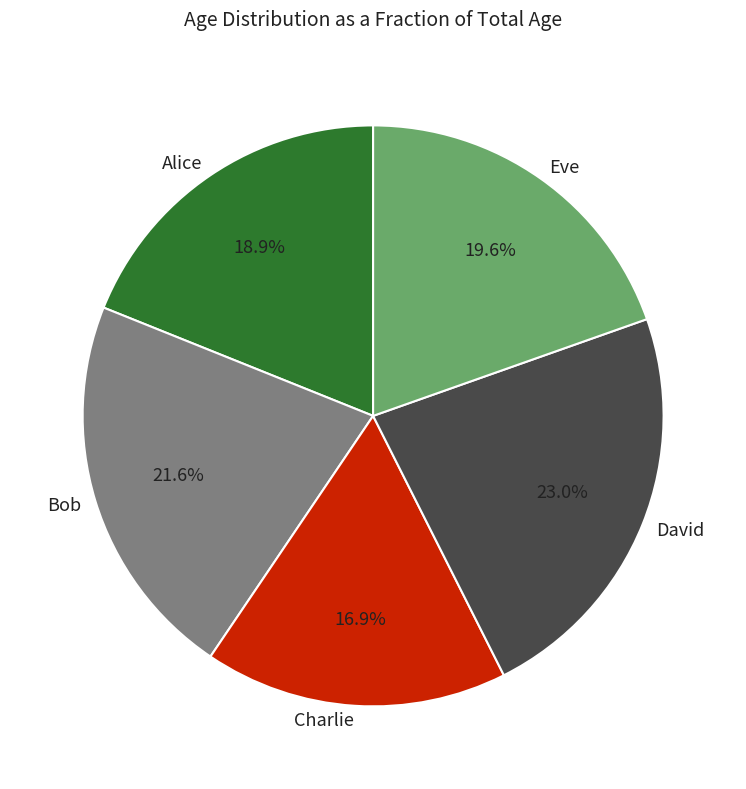

Combined, what portion of the pie is Alice and Eve?

38.5%